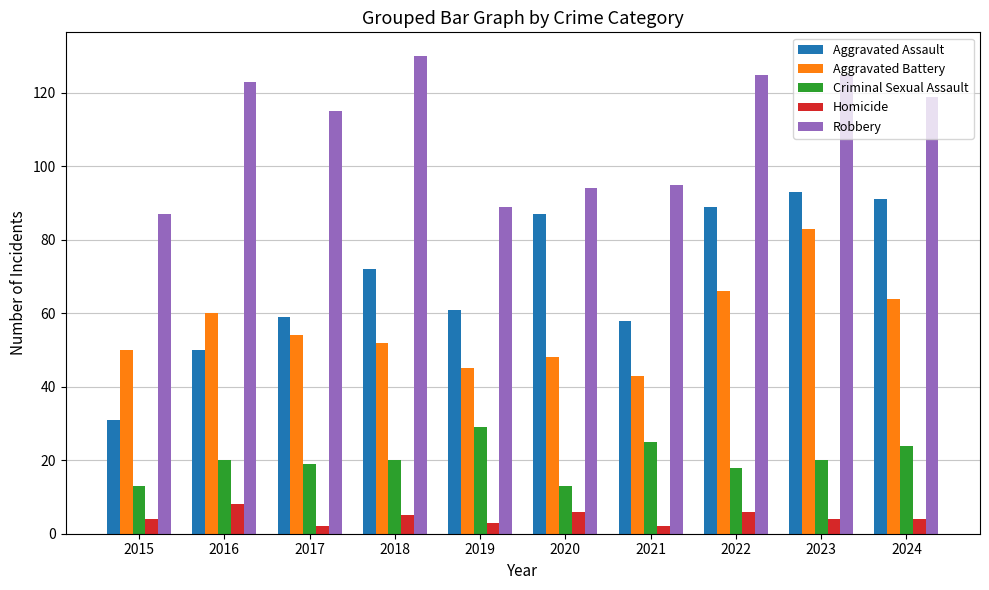

What is the minimum value for Criminal Sexual Assault?

13